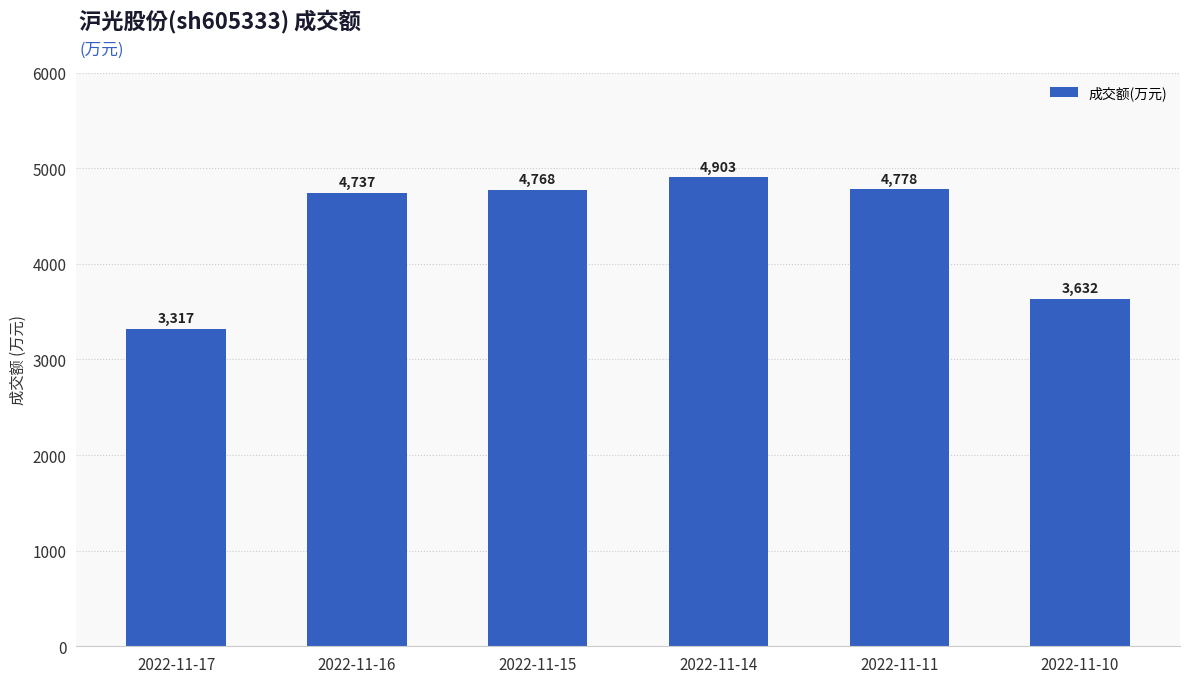

What is the sum of all values?

26135